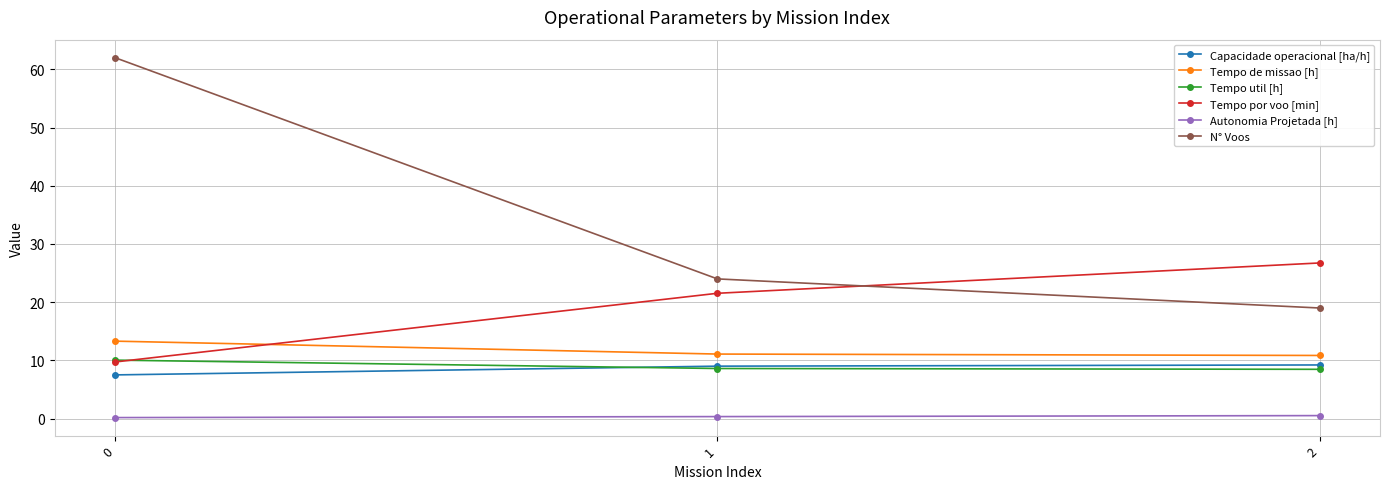

Does the chart display data point markers on the line(s)?

Yes